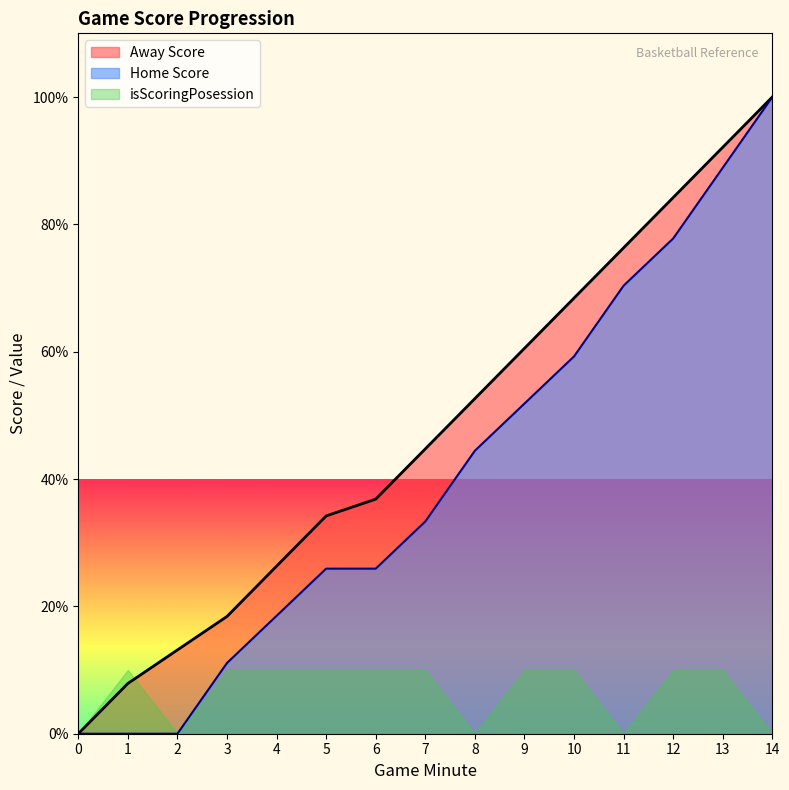

True or false: Away Score and Home Score cross at least once.

False